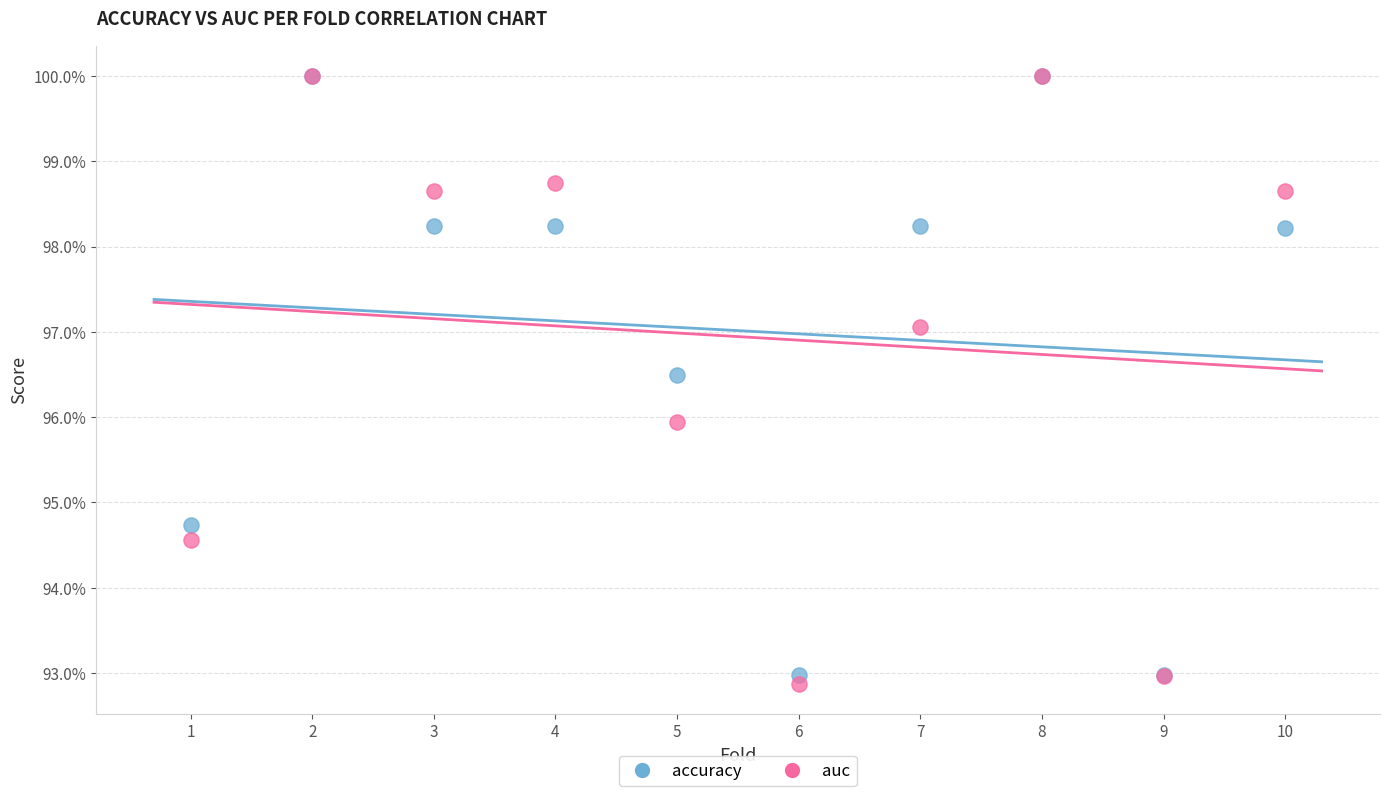

What are all the series names shown in the legend?

accuracy, auc